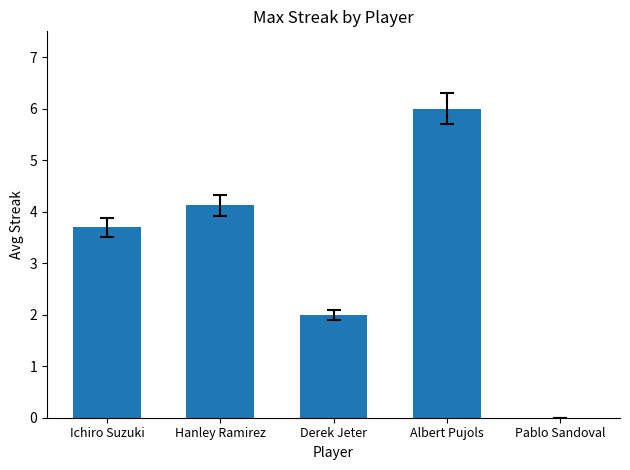

How many data points does each series have?

5